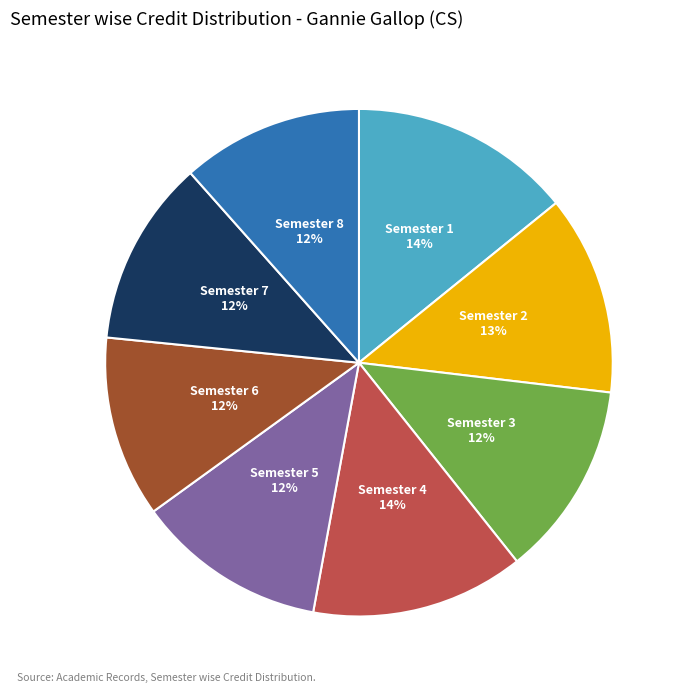

Is it true that Semester 3 is 12% of the pie?

True